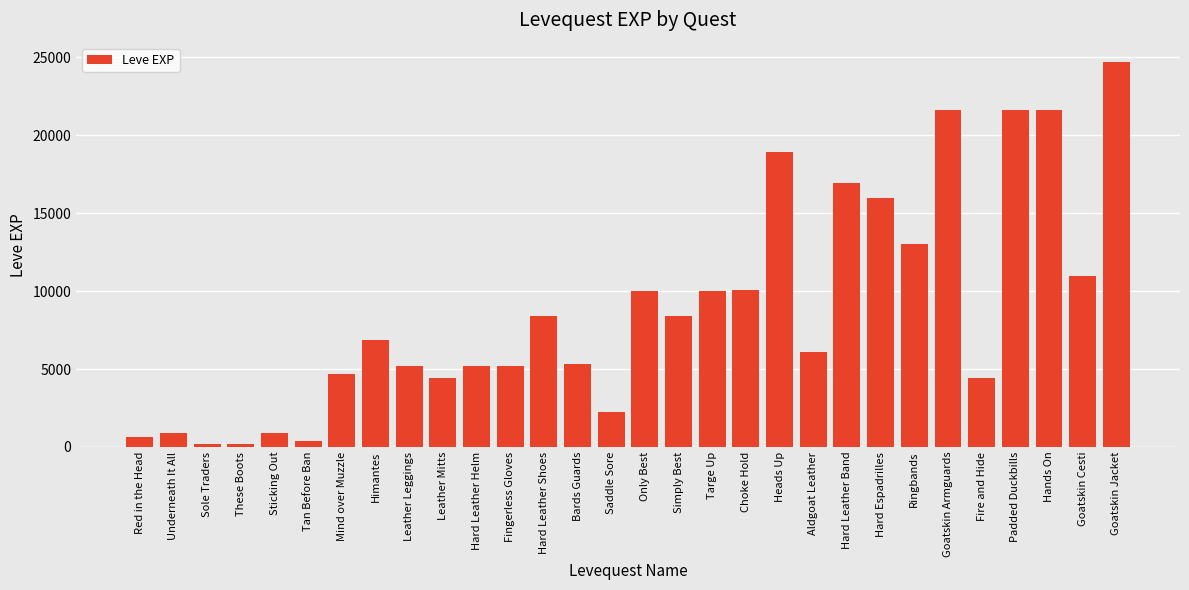

What is the difference between the values at Fingerless Gloves and Red in the Head?

4590